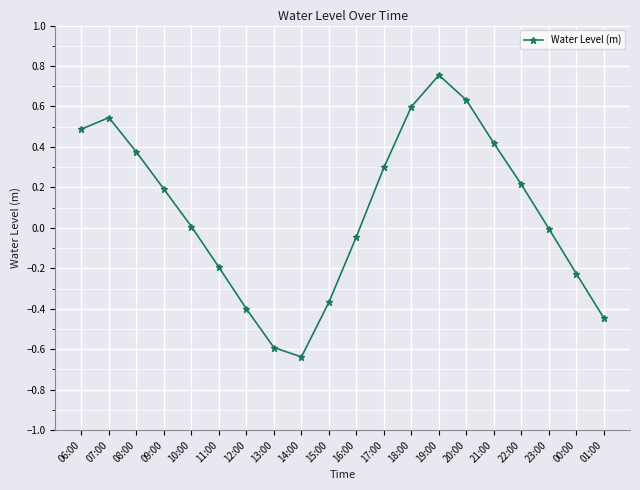

At which category does the chart reach its minimum across all series?

14:00